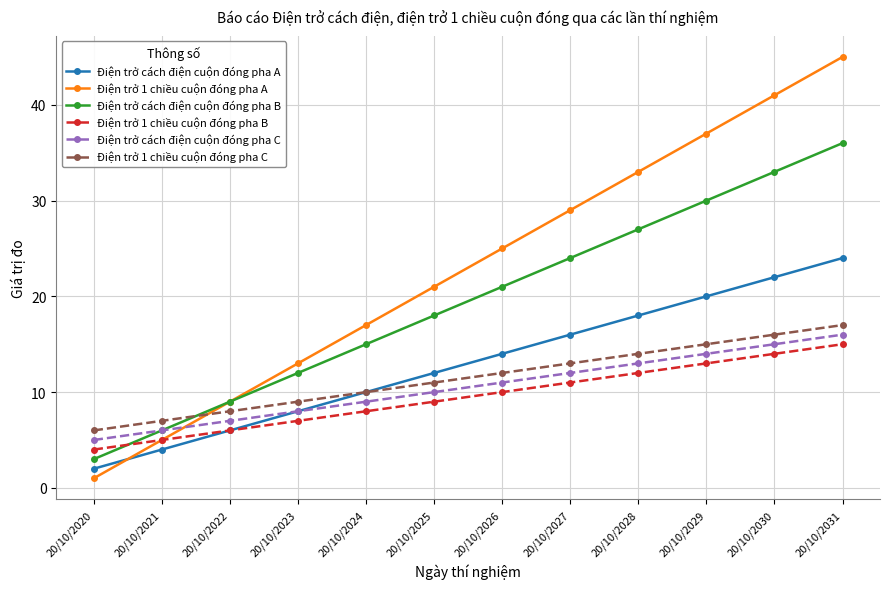

How many series are shown in this chart?

6